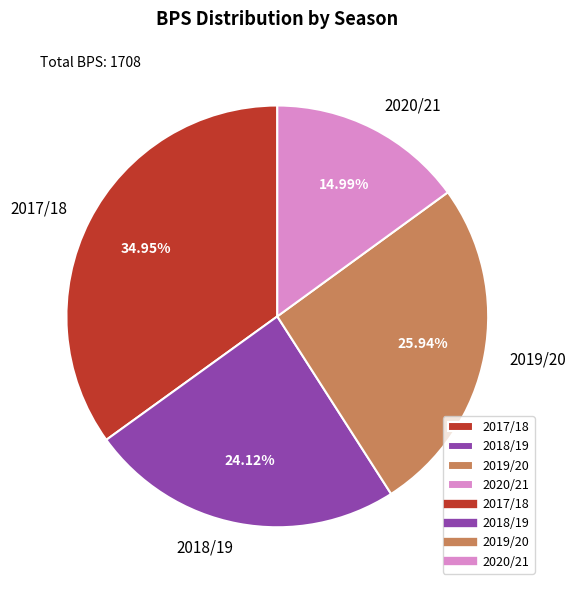

To the nearest percent, what is the average slice percentage?

25%